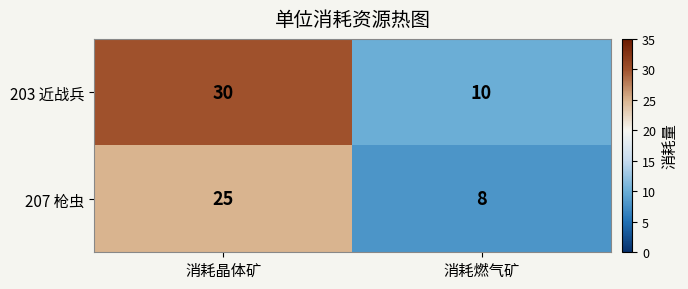

True or false: 203 近战兵 has a value of 10 at 消耗燃气矿.

True